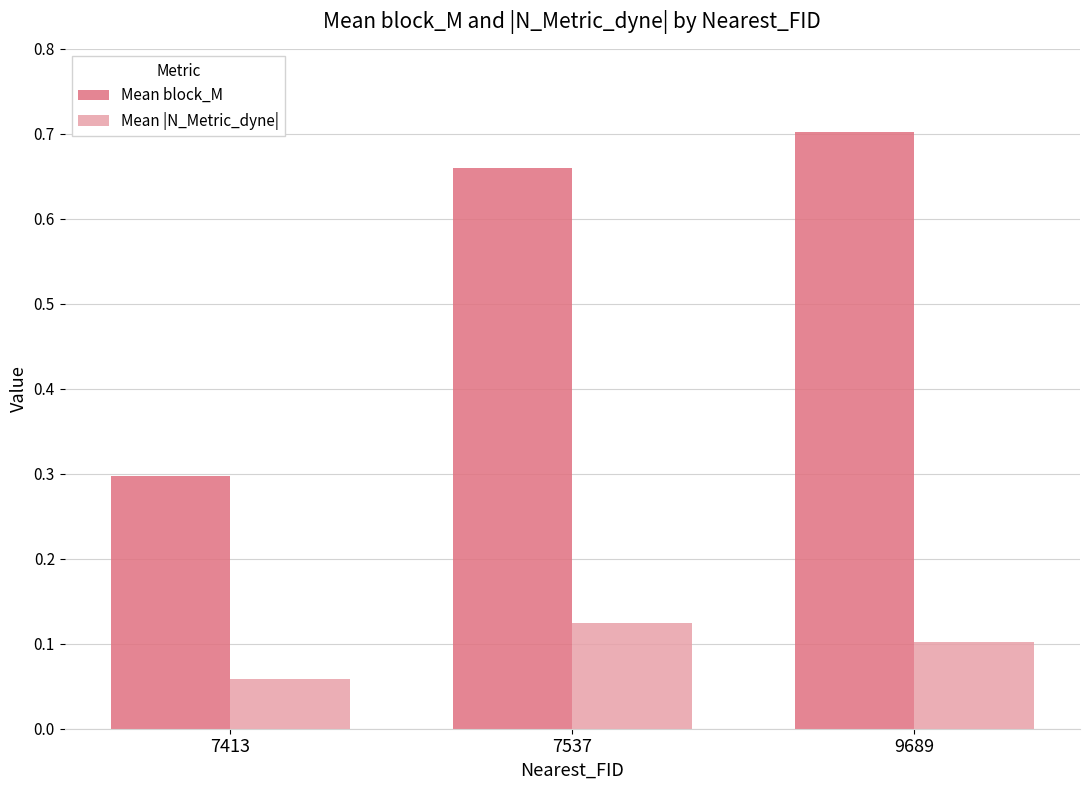

List the series in order of their peak value, highest first.

Mean block_M, Mean |N_Metric_dyne|